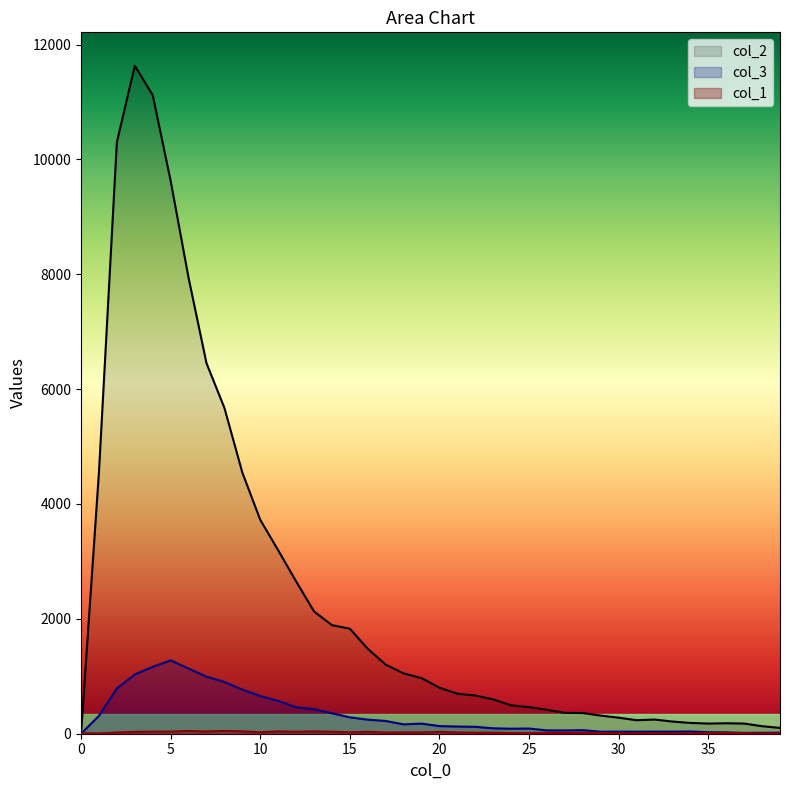

At which category does the chart reach its peak across all series?

3